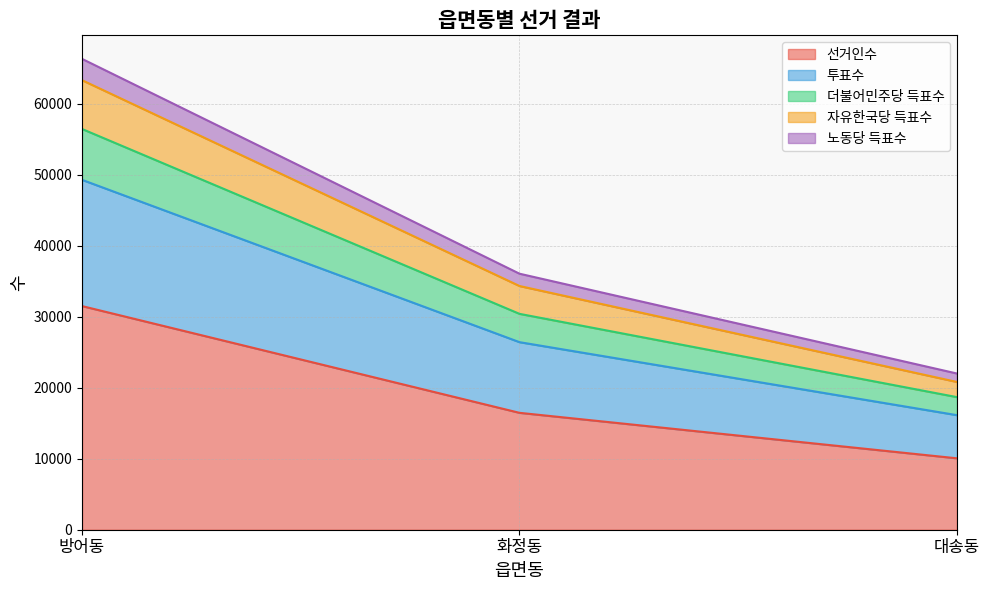

Count the number of data series in this chart.

5